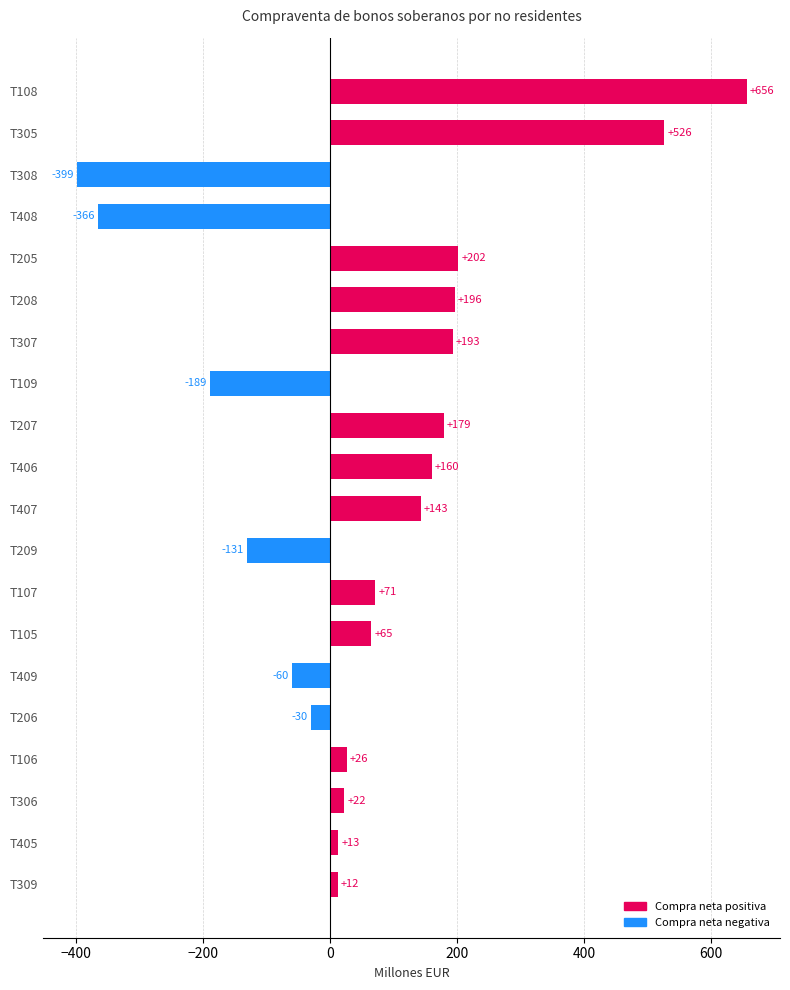

Reading top to bottom, extract all data points from this chart.

656	526	-399	-366	202	196	193	-189	179	160	143	-131	71	65	-60	-30	26	22	13	12